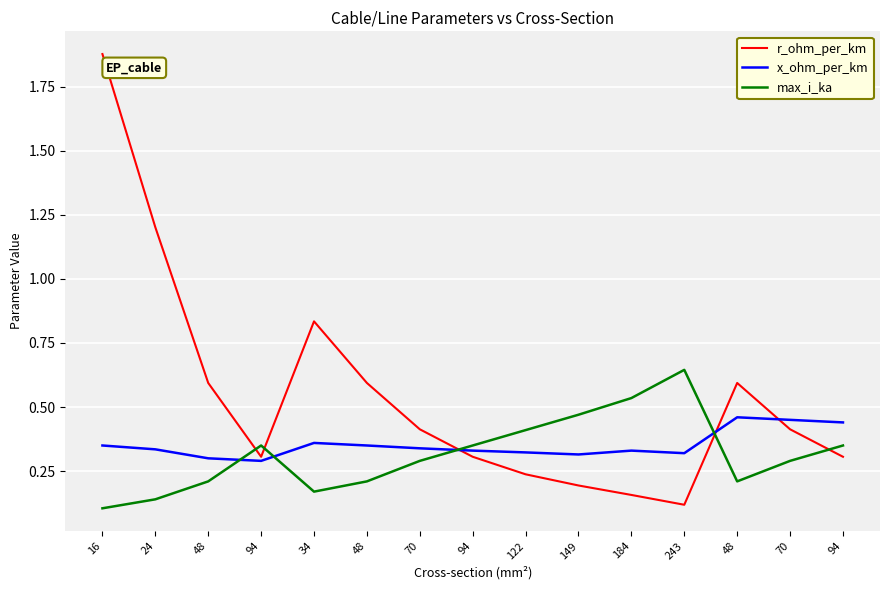

Does the chart have visible grid lines?

Yes